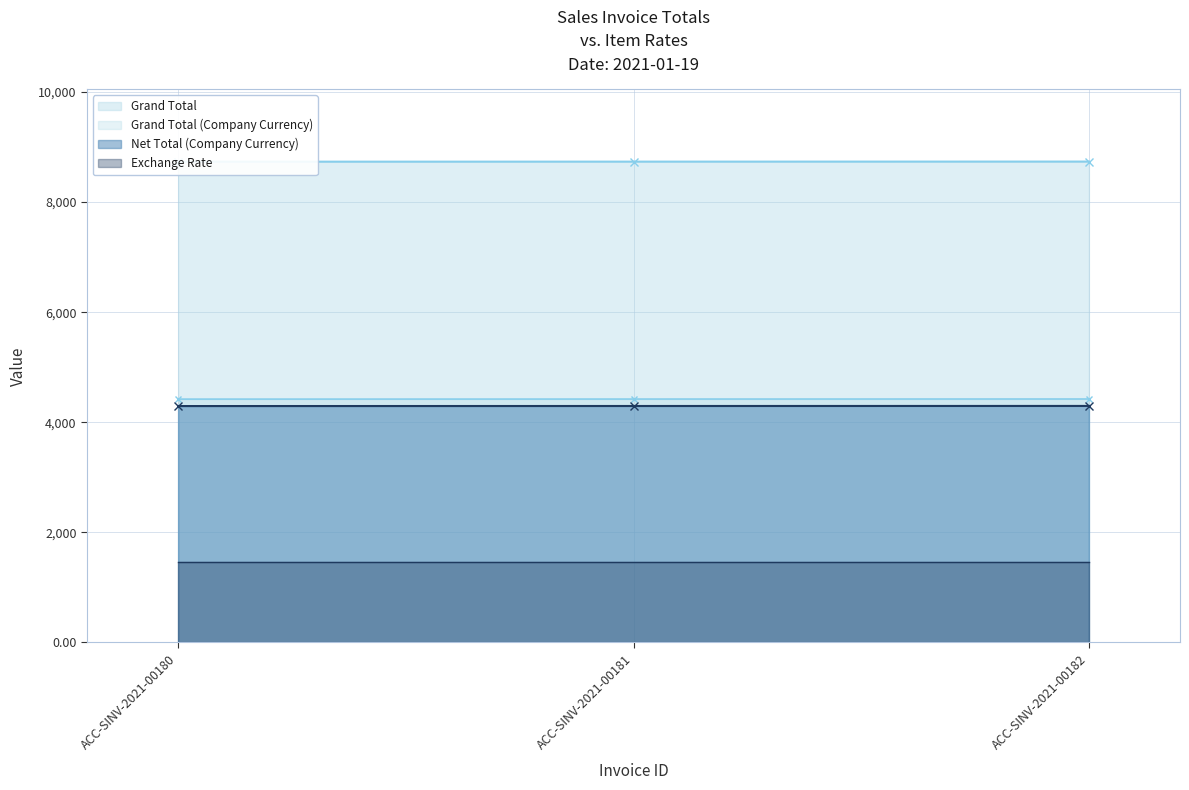

At which category is the sum across all series the highest?

ACC-SINV-2021-00182